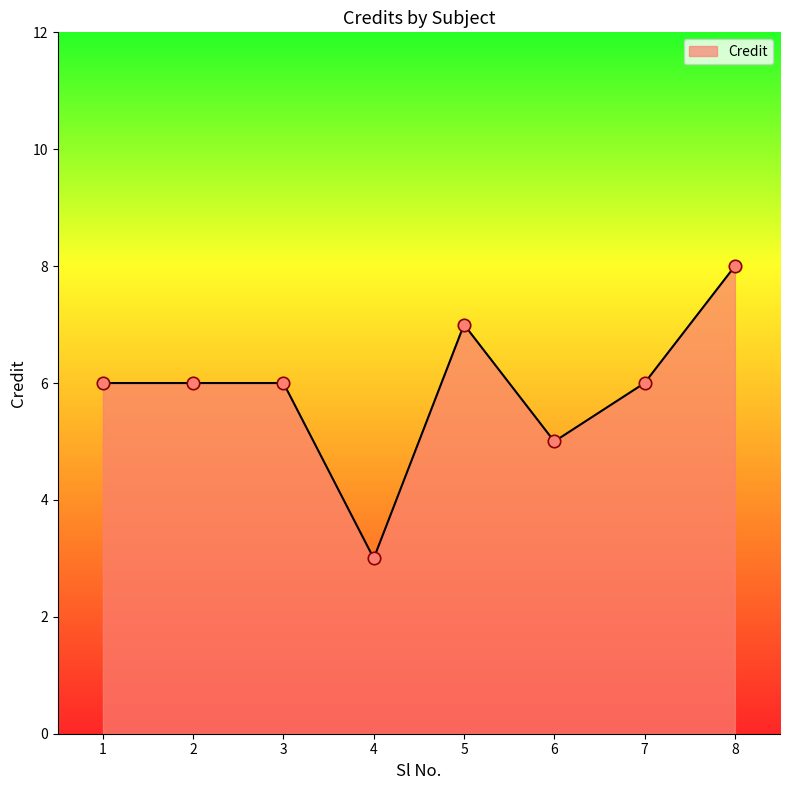

Which has a higher value, 6 or 2?

2